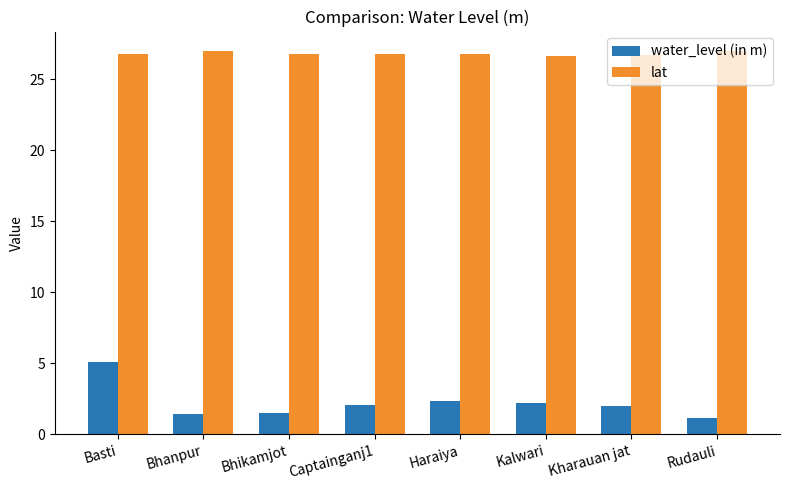

What position from the left is Bhanpur?

2